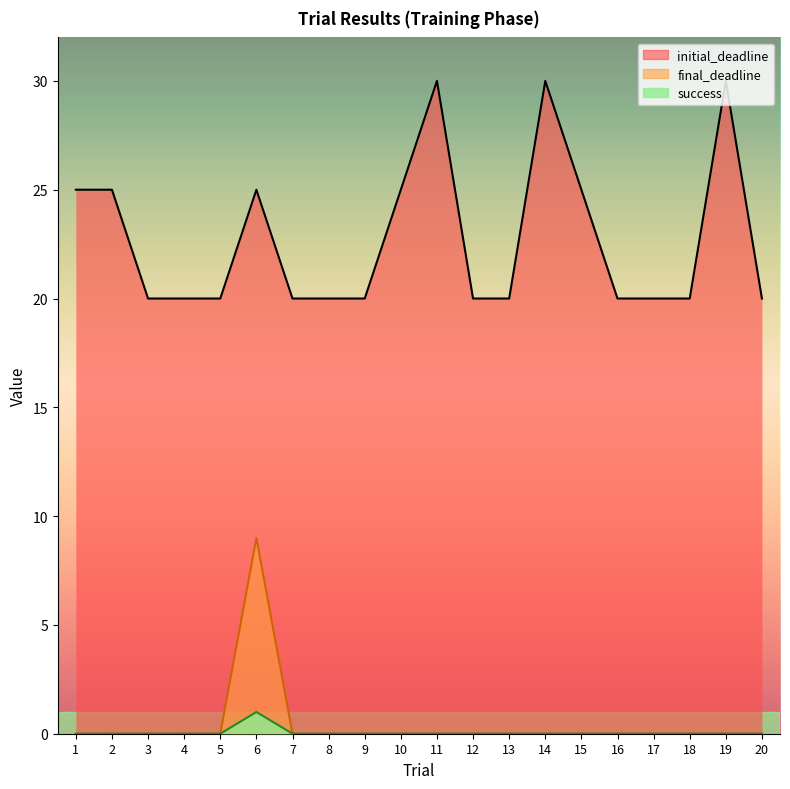

How many values in the final_deadline series exceed 0?

1